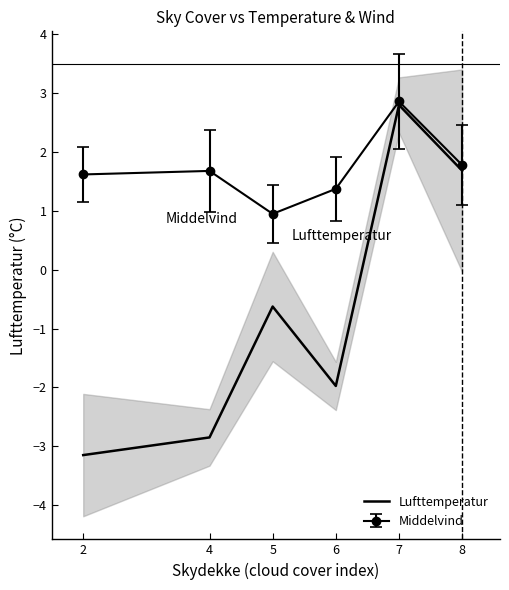

Reading left to right, what are all the values shown in this chart?

-3.1	-2.9	-0.6	-2.0	2.8	1.7